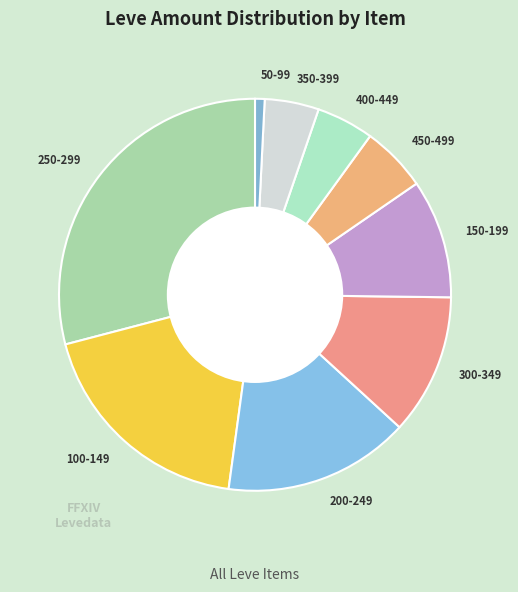

What is the ratio of the value at 350-399 to the value at 300-349?

0.4